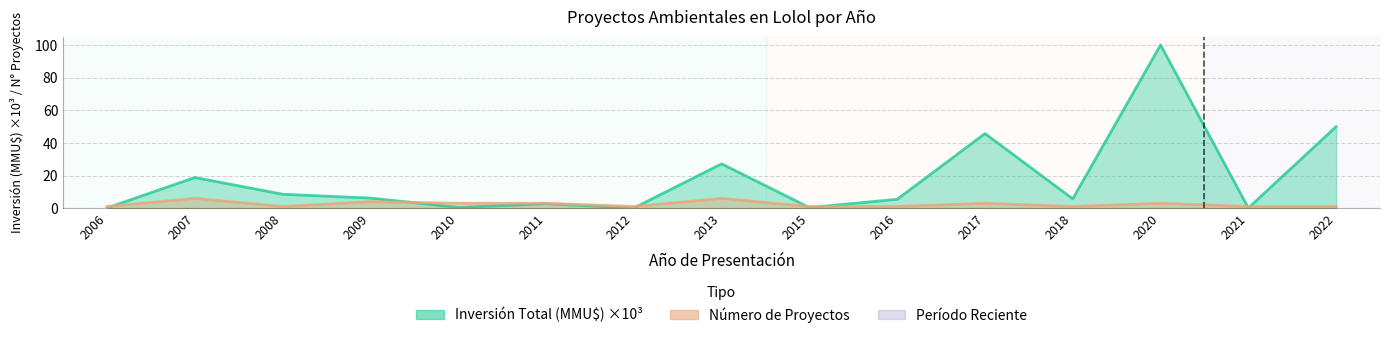

Rank the series at 2007 from highest to lowest value.

Inversión Total (MMU$), Número de Proyectos